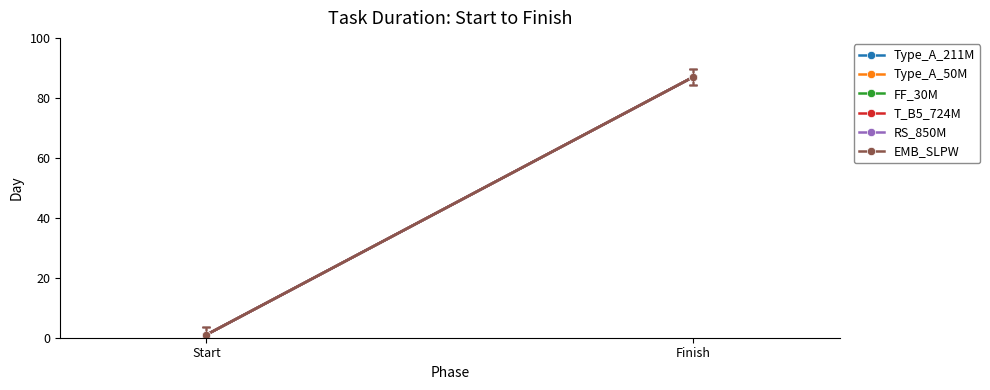

At which category is the sum across all series the highest?

Finish